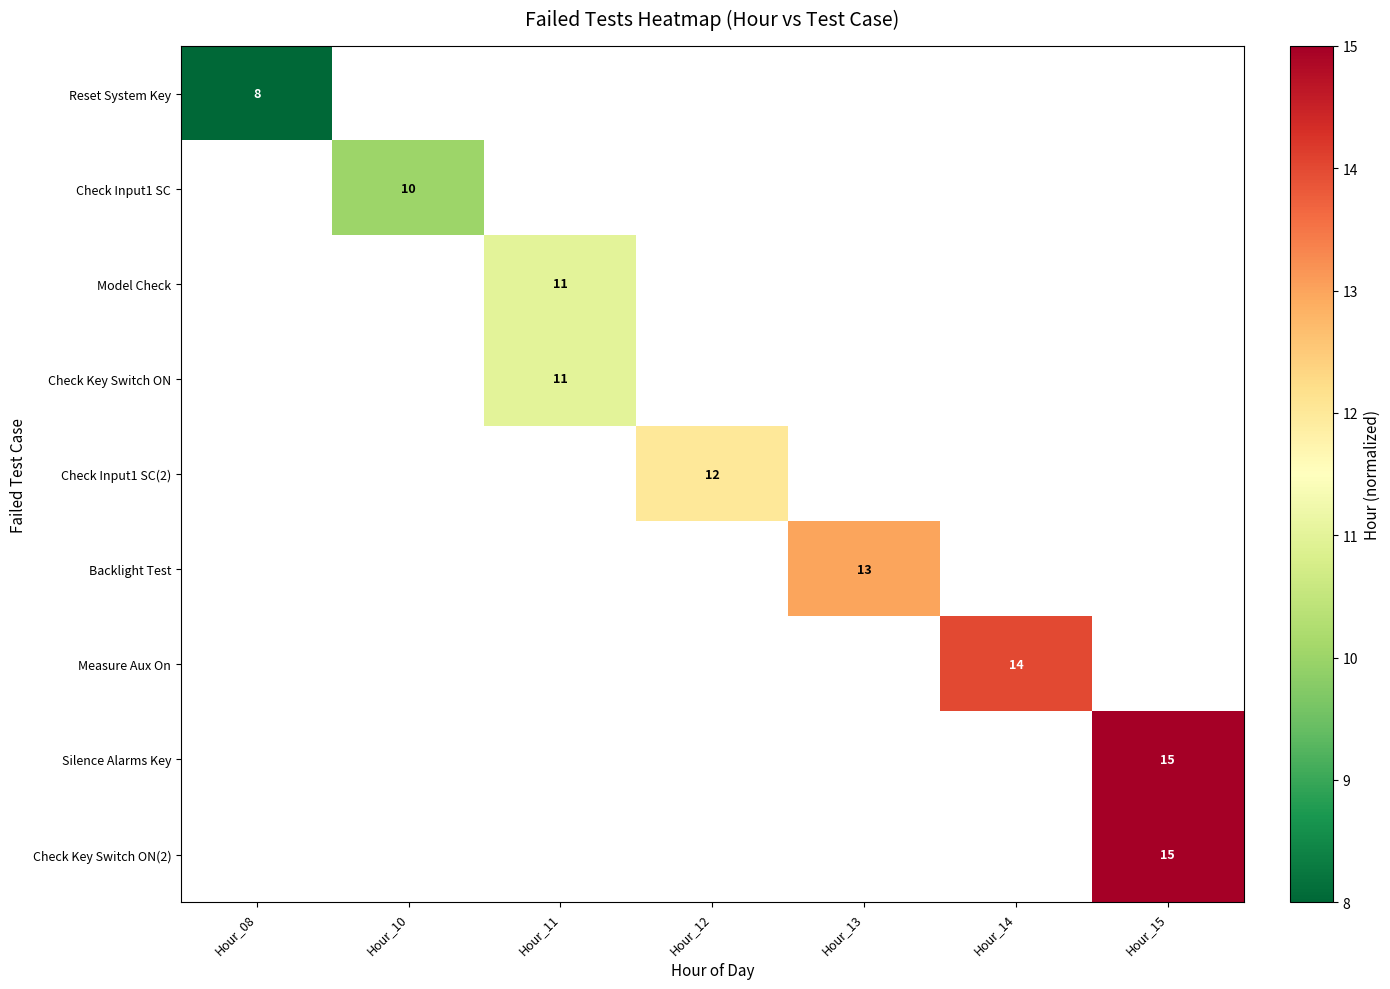

True or false: Check Key Switch ON has a value of 17 at Hour_11.

False